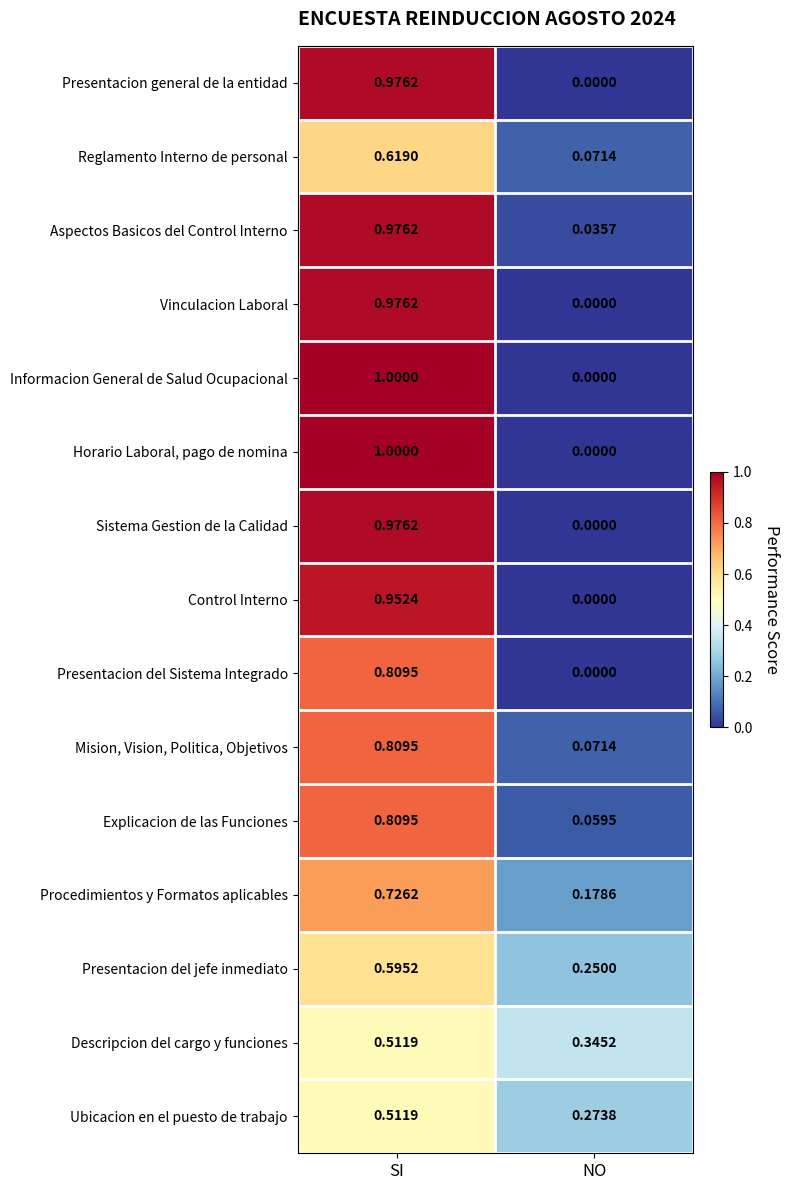

List the labels in order of Presentacion del Sistema Integrado value, largest first.

SI, NO